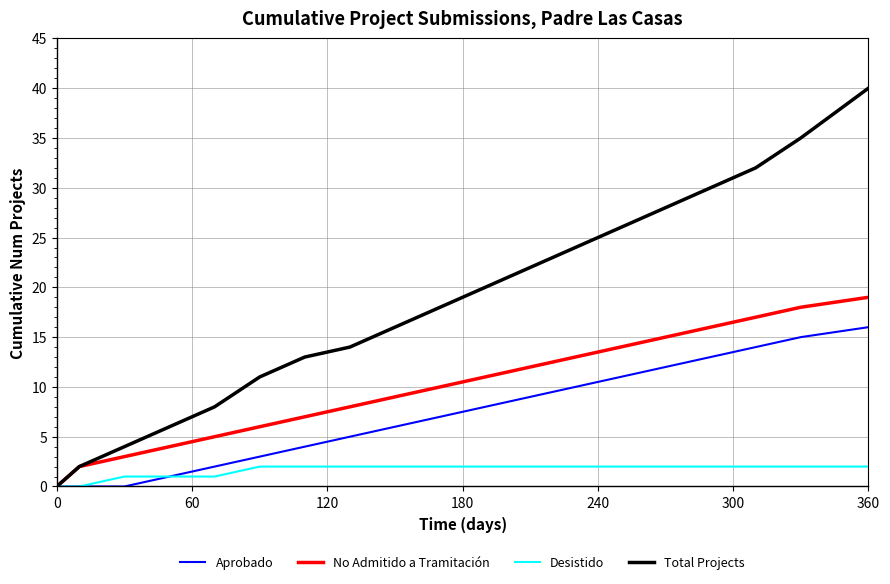

True or false: Total Projects has more than 1 points higher than both neighbors.

False